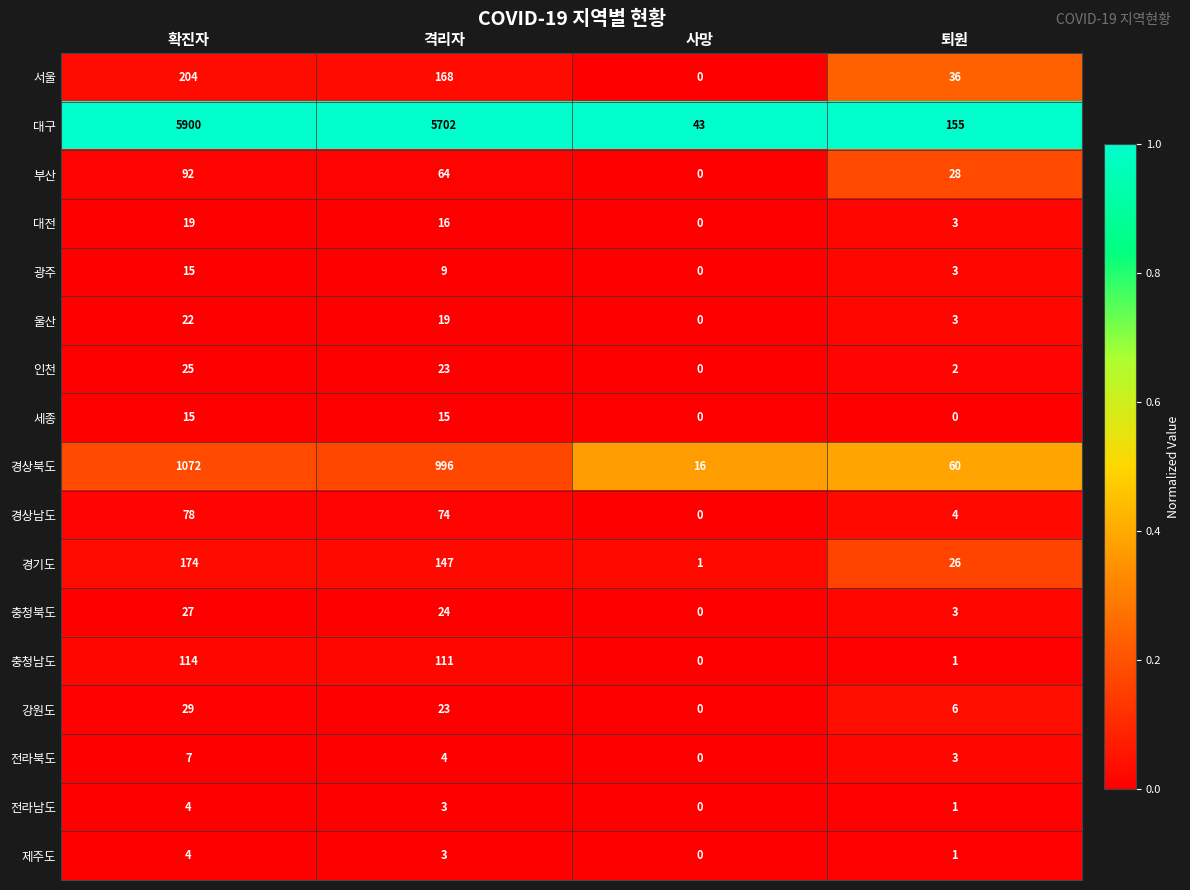

At which category does the chart reach its peak across all series?

확진자